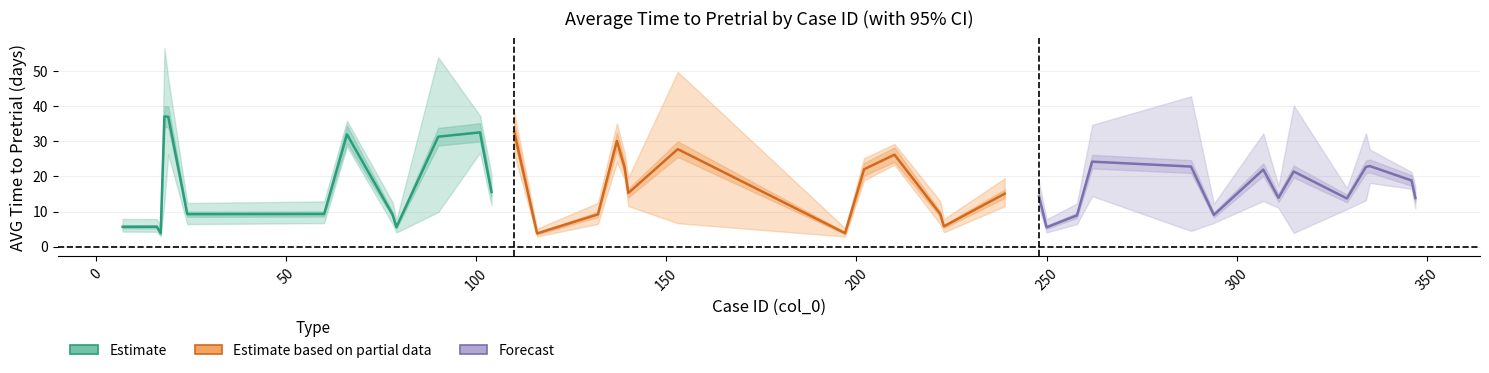

What is the spread (max minus min) of values at 116?

2.3